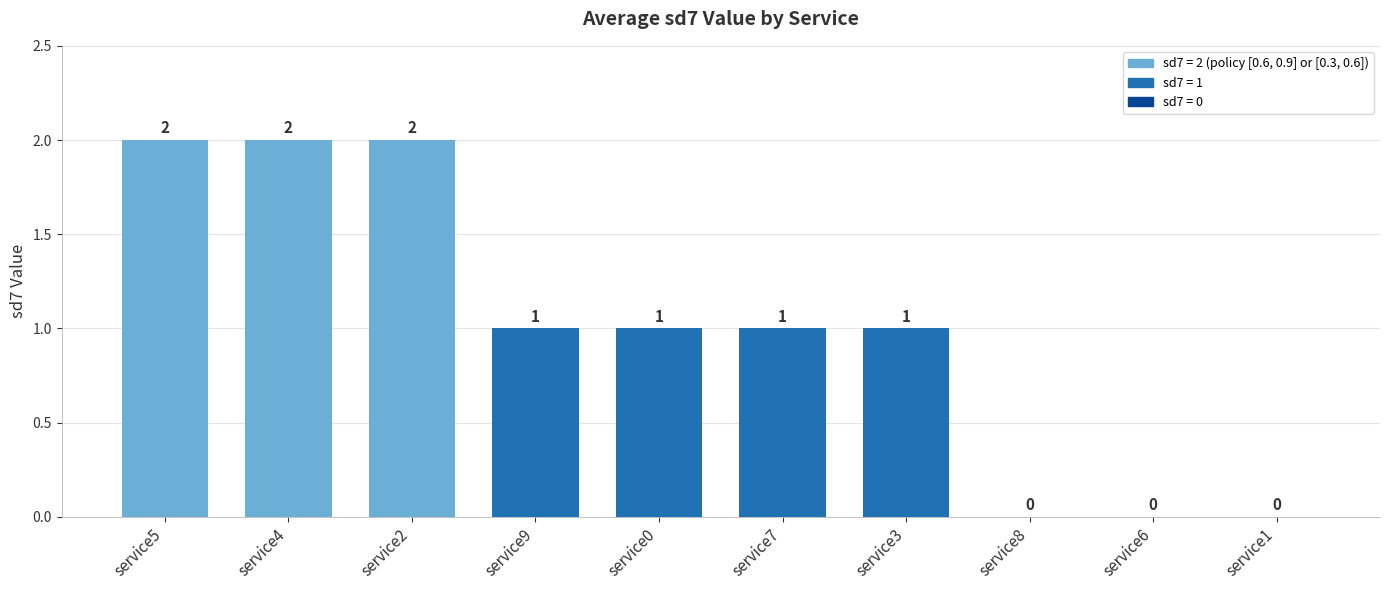

Approximately how many times larger is the value at service5 compared to service0?

2.0